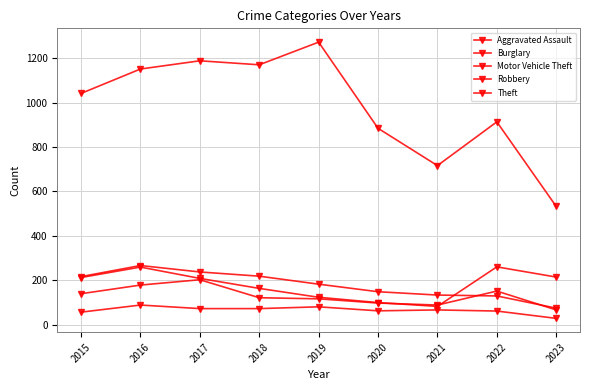

Where is the first local maximum for Burglary?

2016